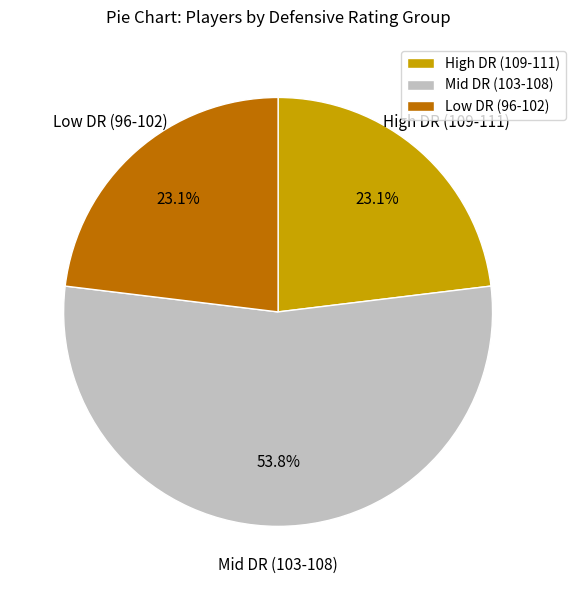

To the nearest percent, what is the difference between the largest and smallest slice percentages?

31%